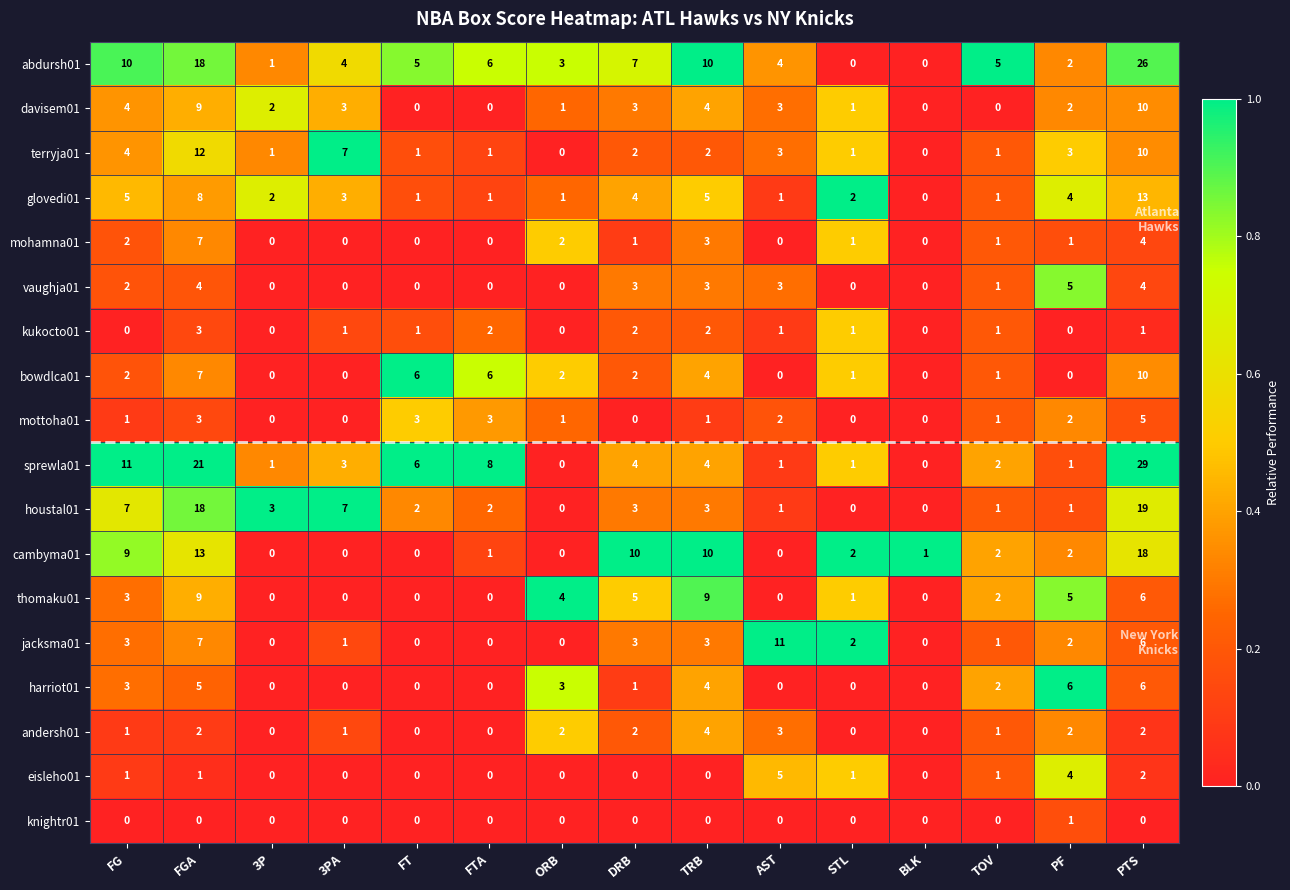

Which series has the widest spread of values?

sprewla01